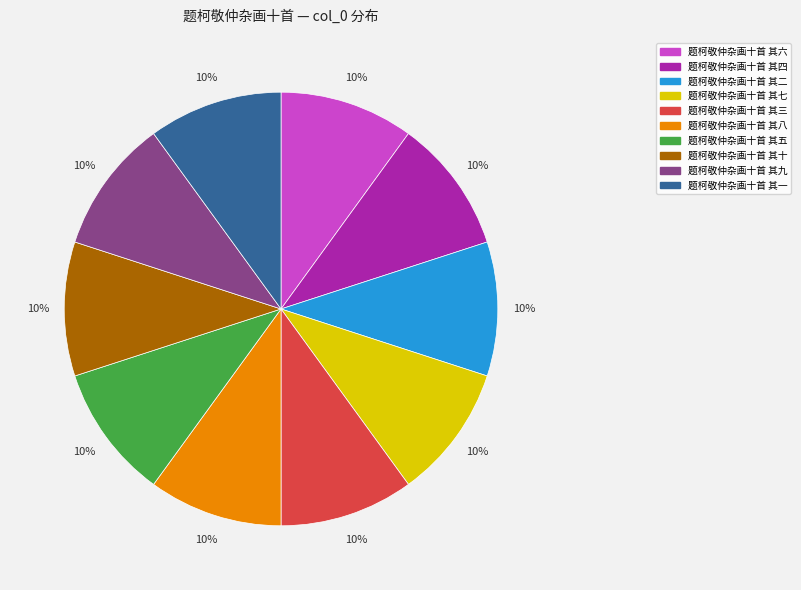

What is the ratio of the value at 题柯敬仲杂画十首 其七 to the value at 题柯敬仲杂画十首 其四?

1.0